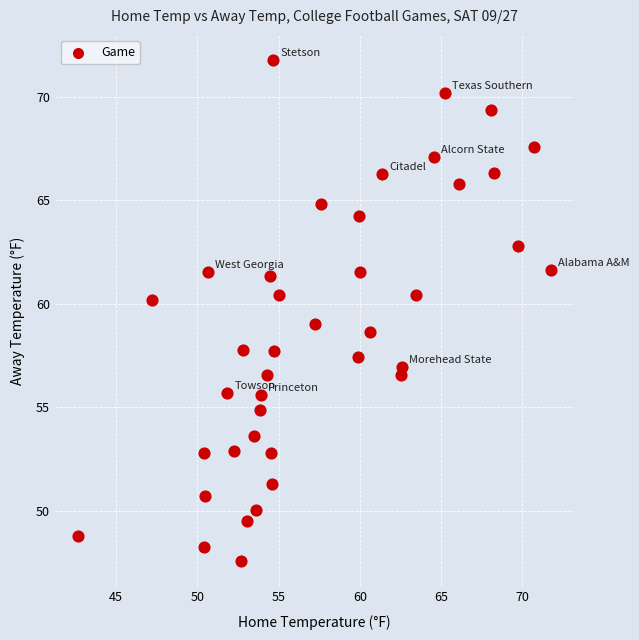

What is the range of Y values (max minus min)?

24.2